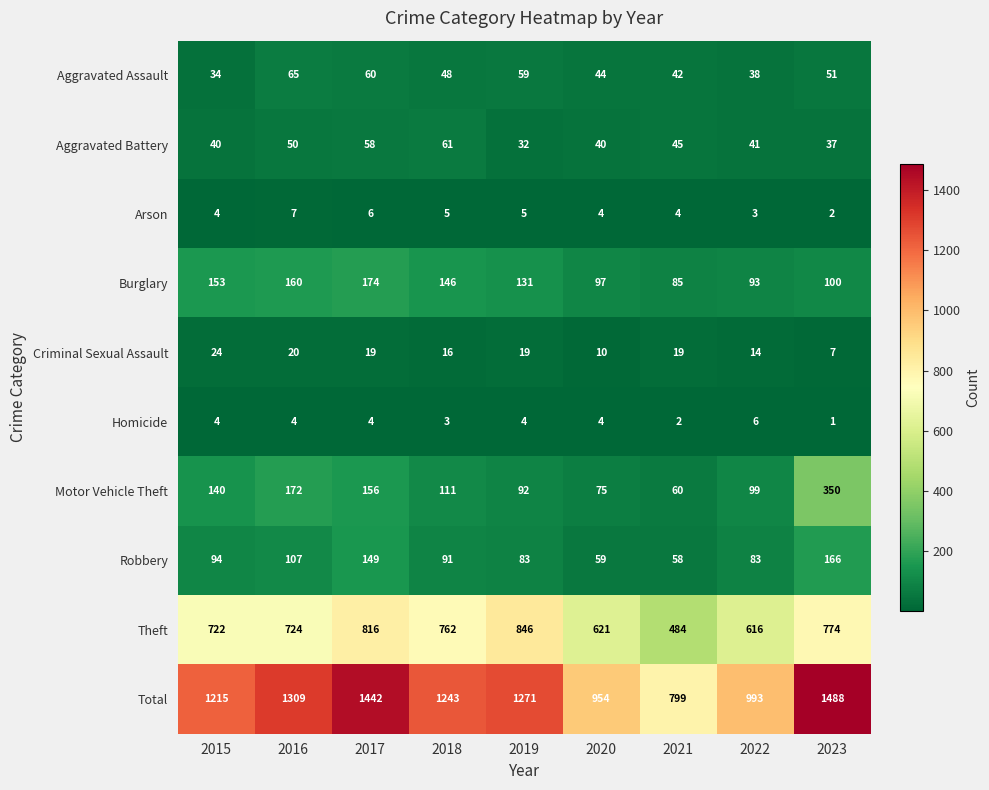

Which series changed the most between 2018 and 2020?

Total